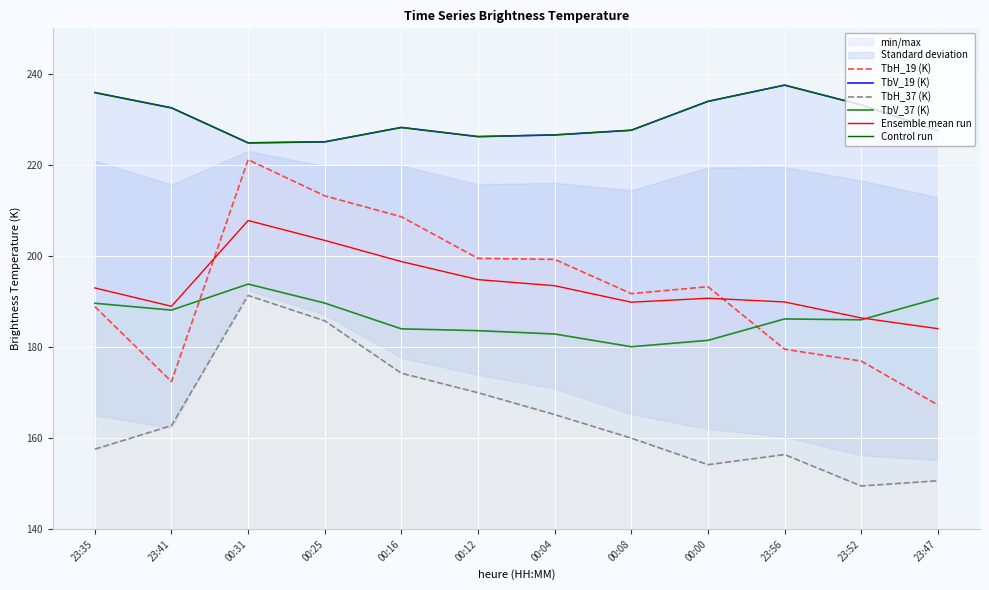

What is the smallest value displayed?

149.5